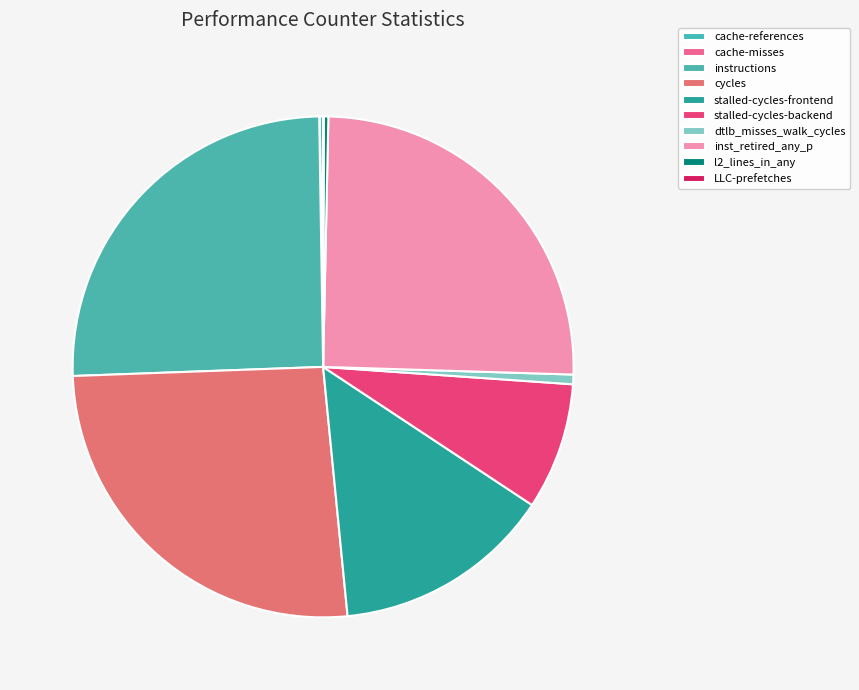

What is the largest slice in the pie chart?

cycles